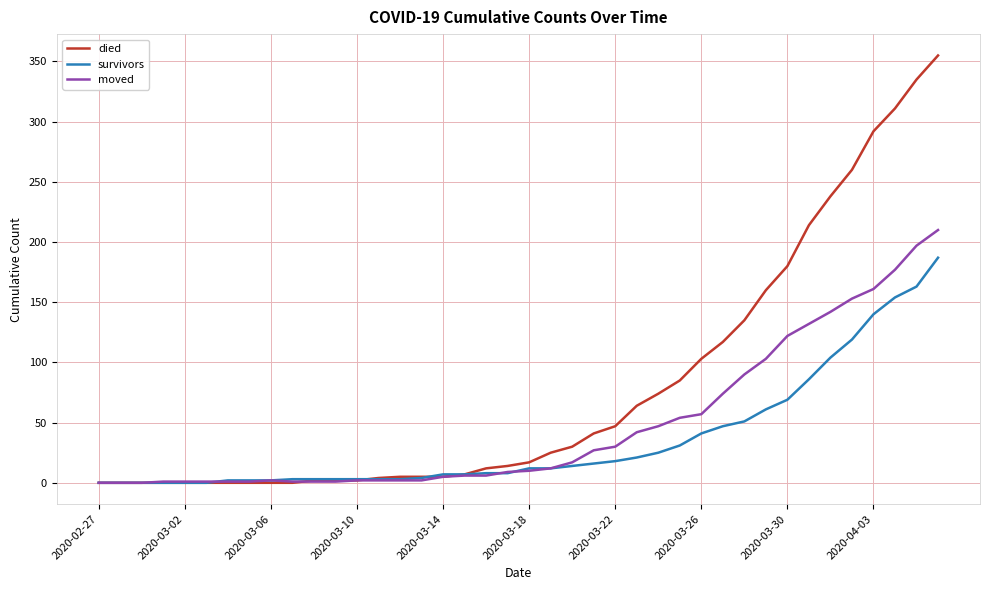

At how many categories does at least one series exceed 298?

3